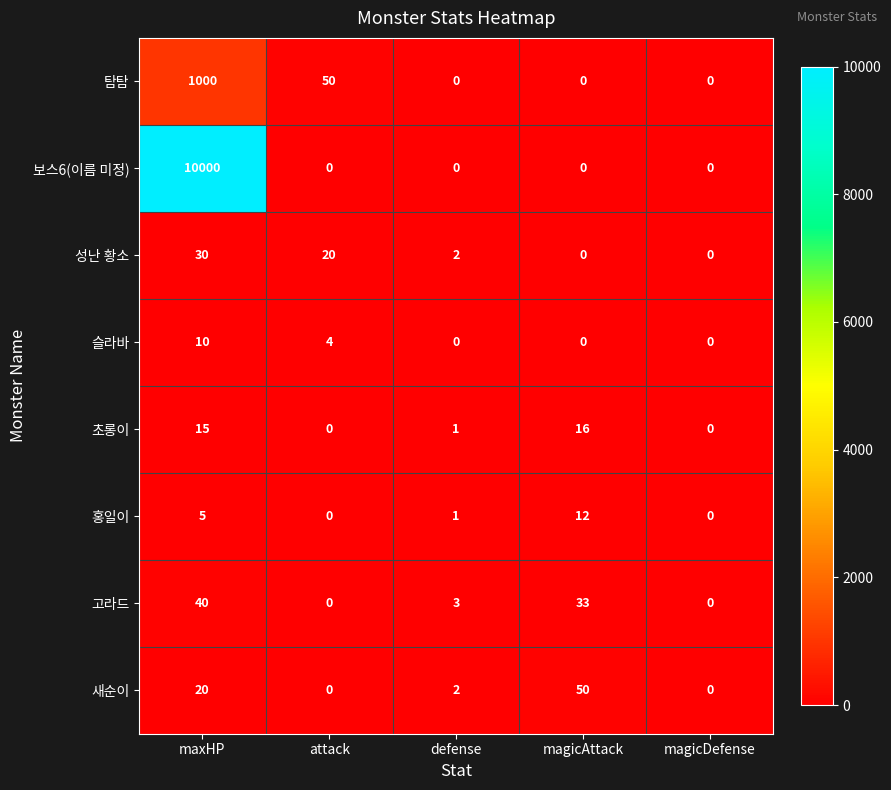

Between magicAttack and magicDefense, which series saw the biggest shift?

새순이